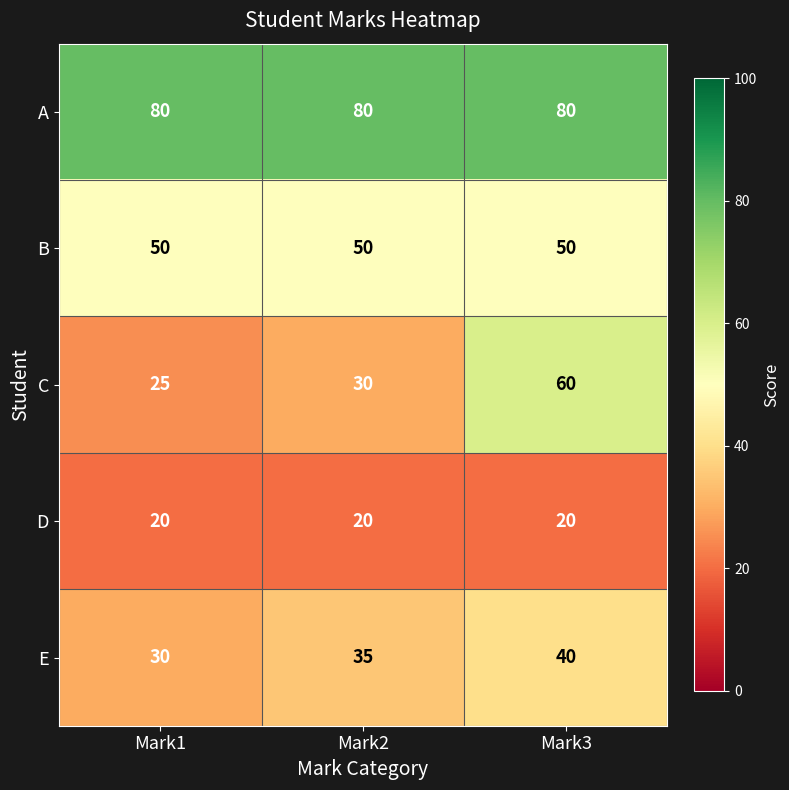

What is the minimum value shown in the chart?

20